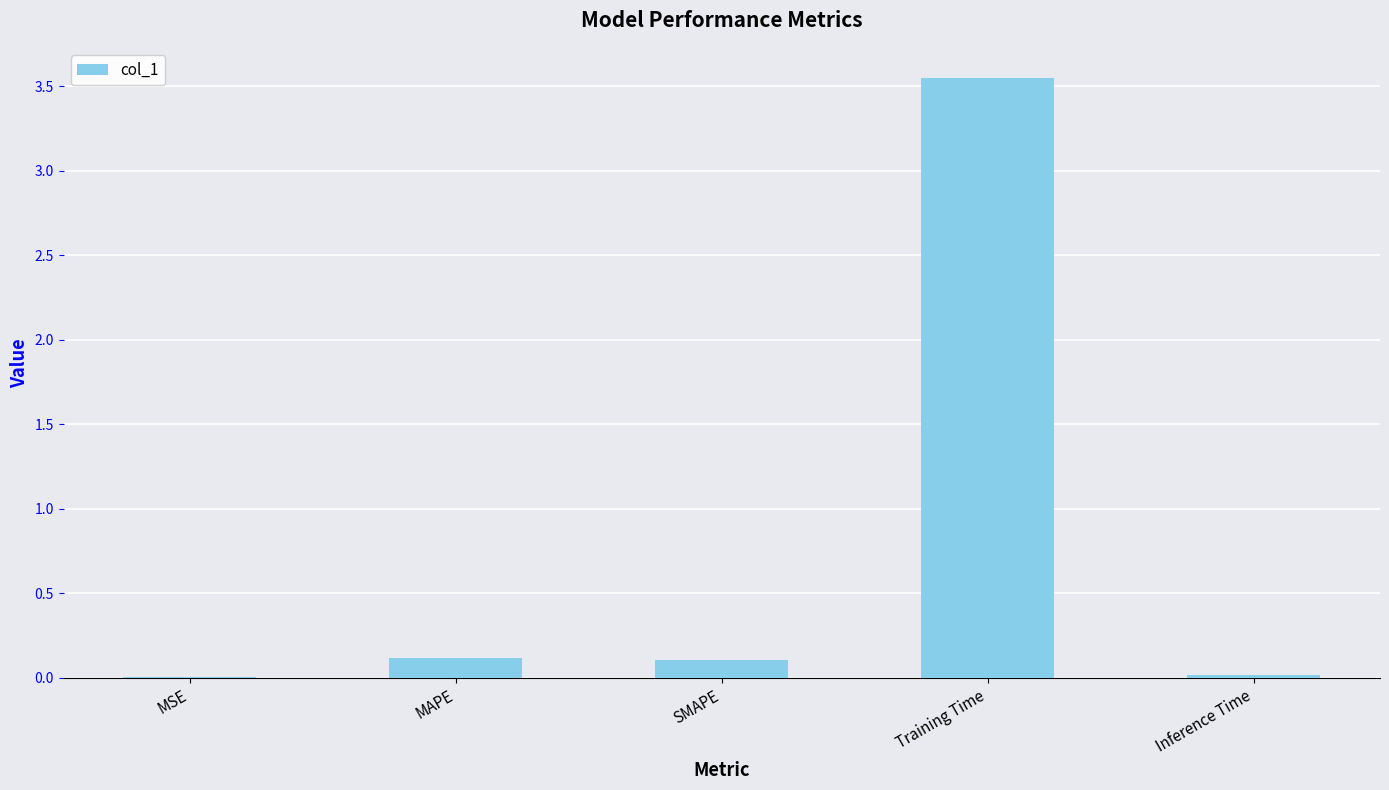

What is the change in value from MAPE to Training Time?

+3.4